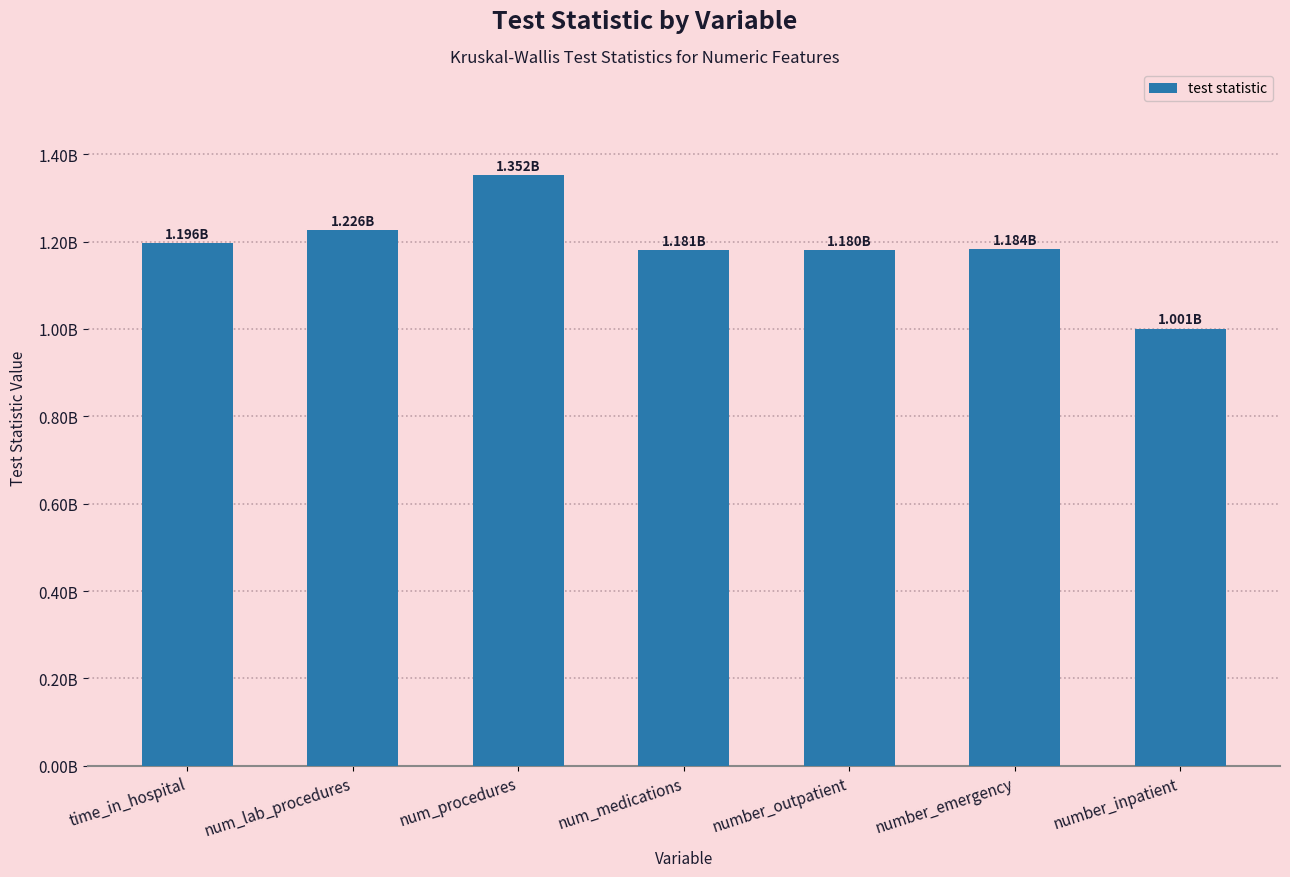

Reading left to right, transcribe all the data shown in this chart.

time_in_hospital=1196460552.5	num_lab_procedures=1225611102.0	num_procedures=1351895340.5	num_medications=1181496710.5	number_outpatient=1180330048.0	number_emergency=1183642416.5	number_inpatient=1000697342.0